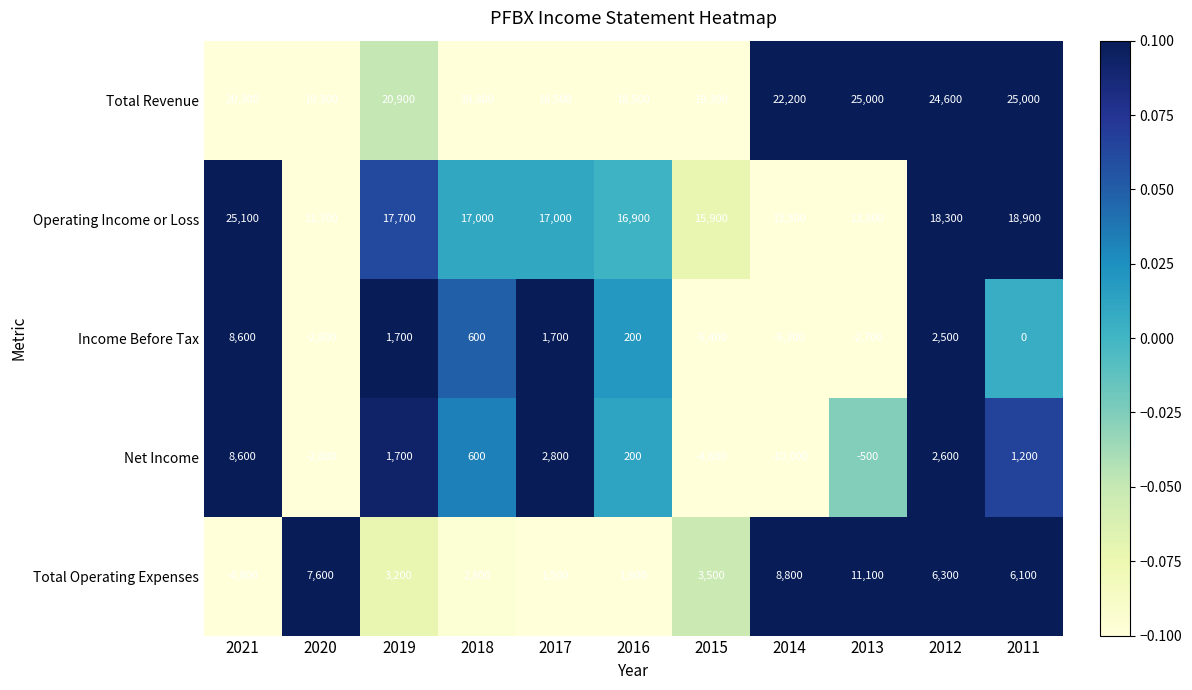

Count the number of data series in this chart.

5